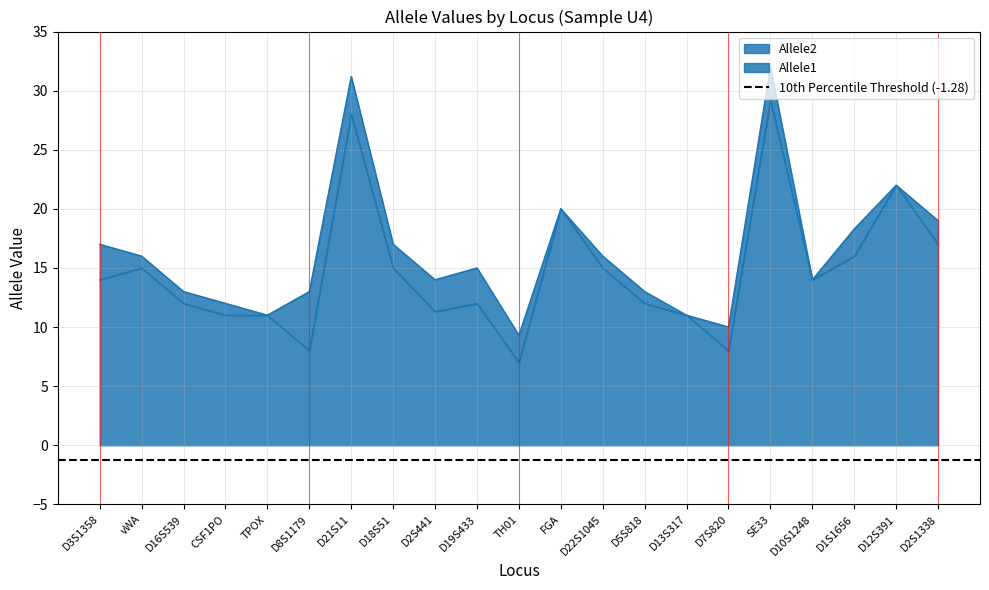

What is the difference between the maximum and minimum values in the Allele2 series?

22.7